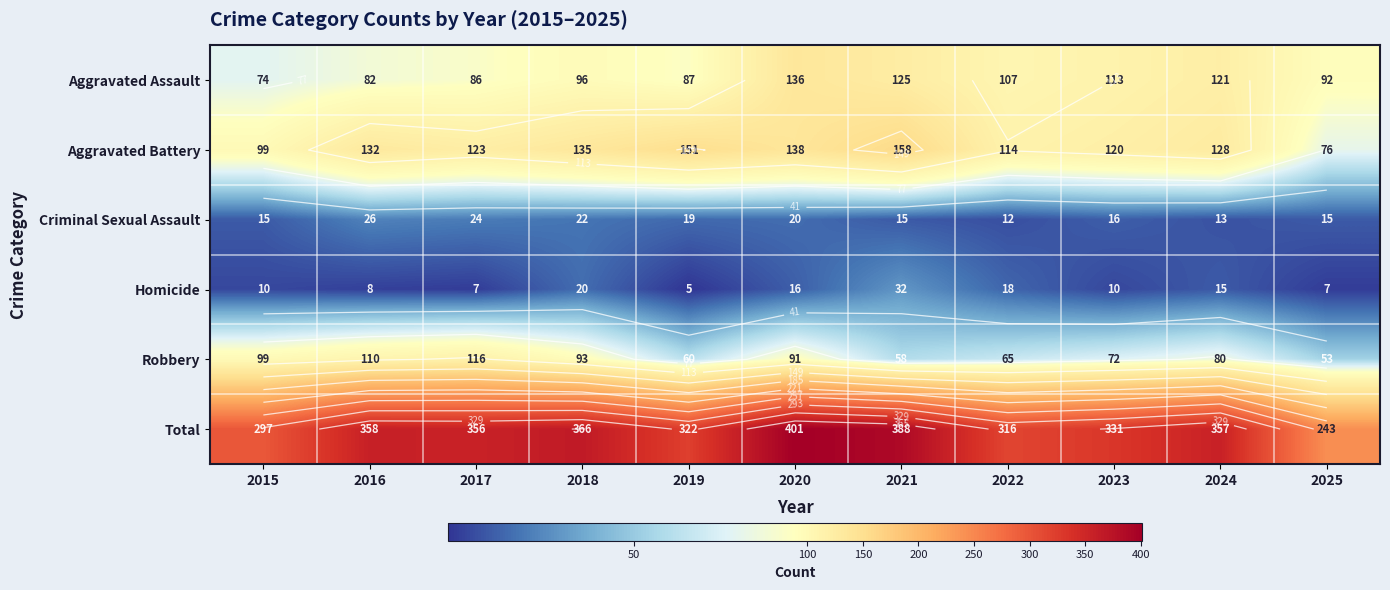

Which has a higher value, 2015 or 2023?

2023